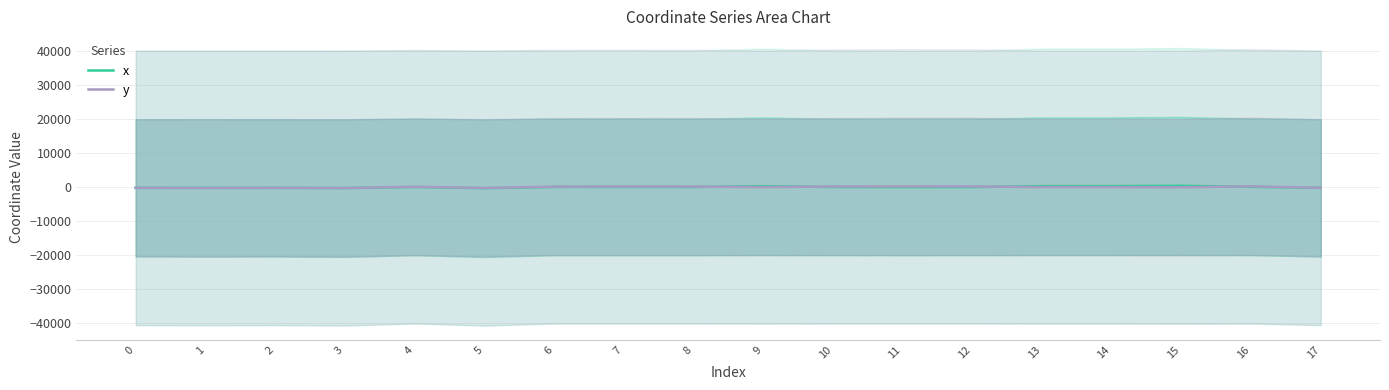

True or false: y and x intersect in this chart.

True